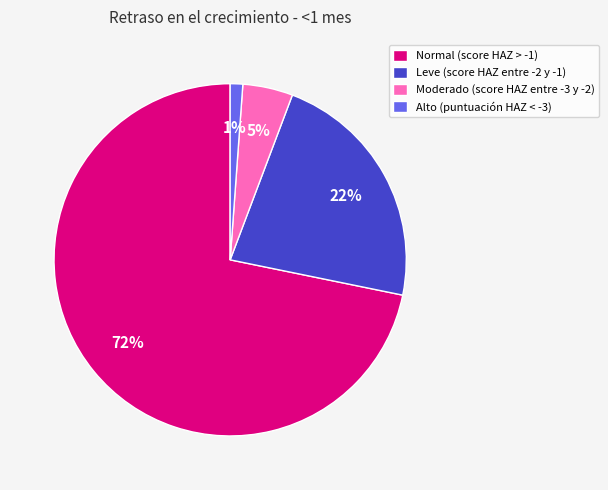

Which slice is the largest?

Normal (score HAZ > -1)